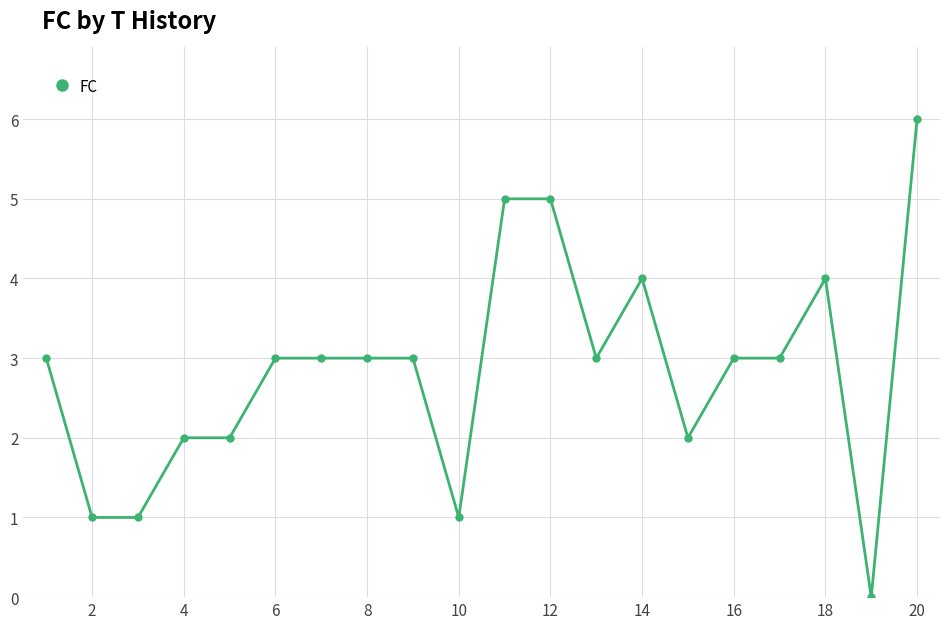

How many distinct data groups are displayed?

1